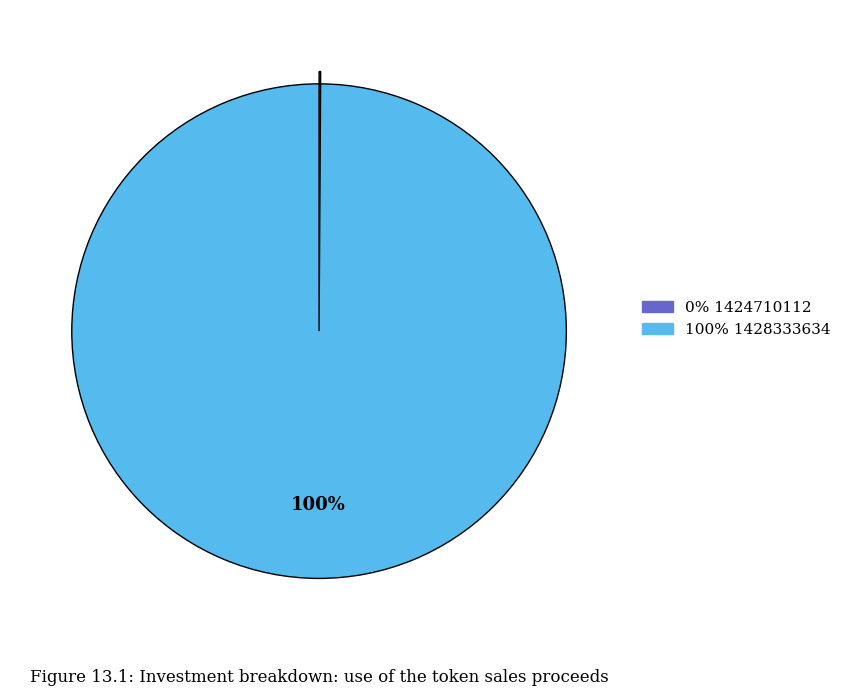

Does any single category account for the majority?

Yes